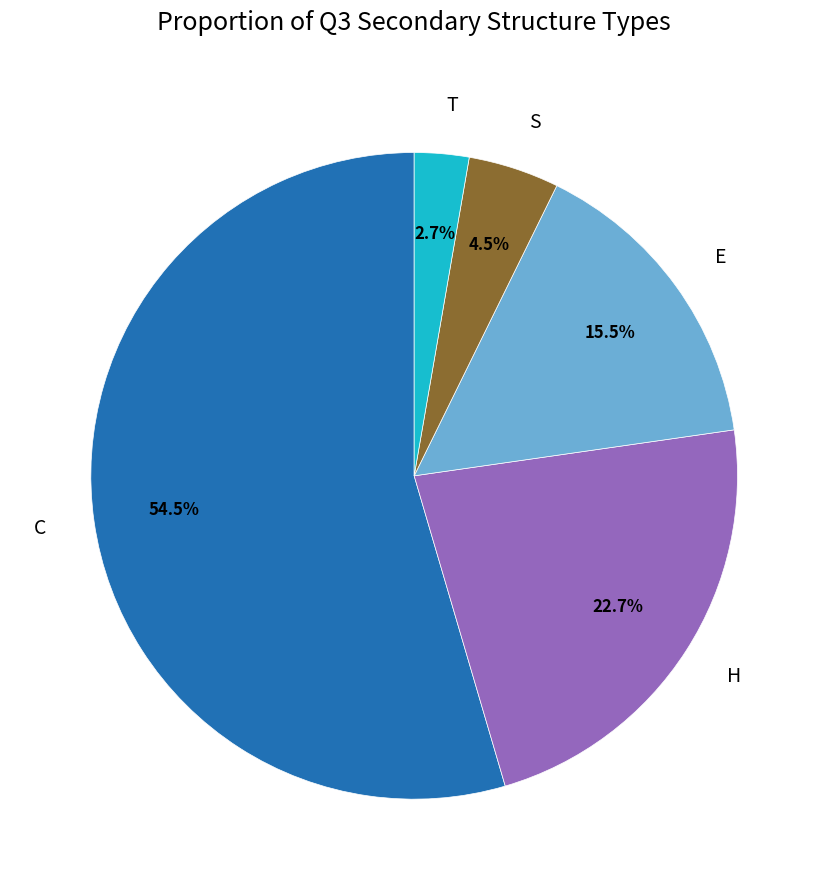

What is the largest slice in the pie chart?

C